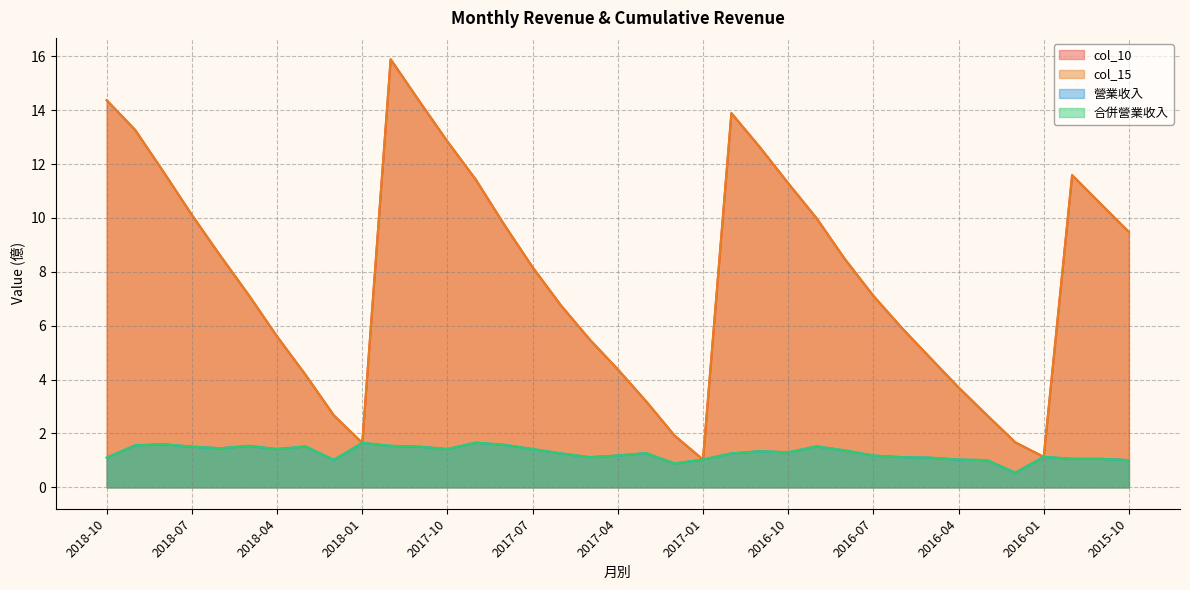

How many data points does each series have?

37